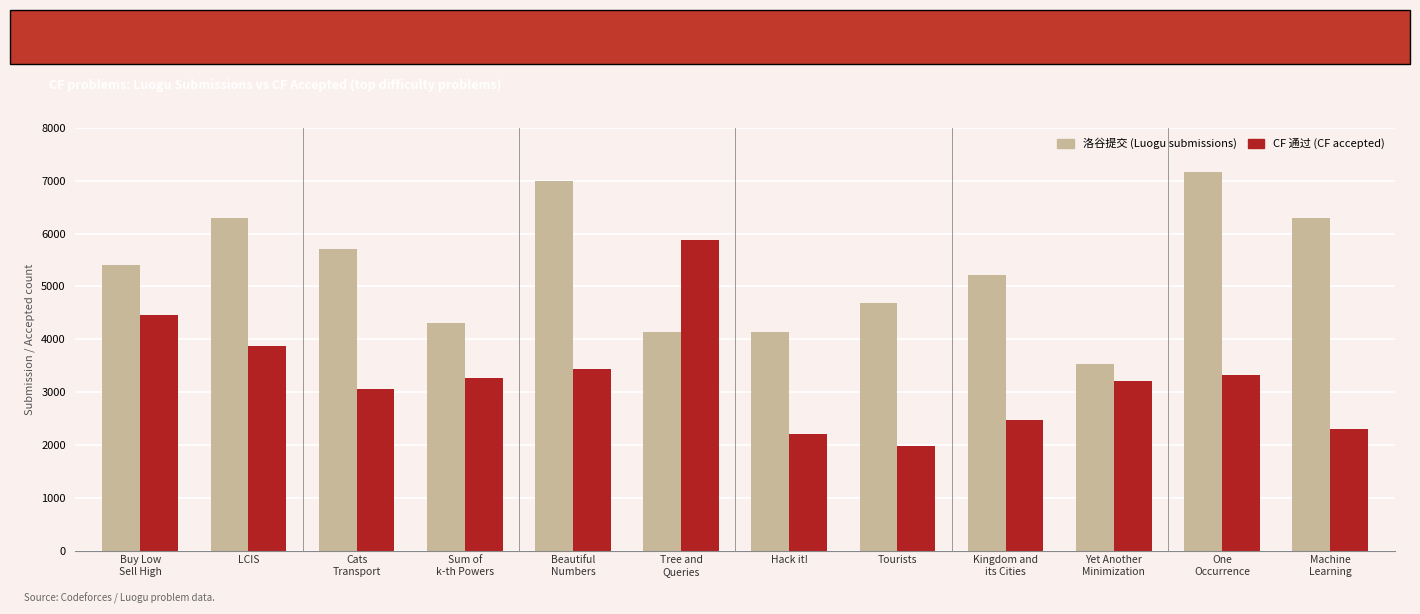

What is the label of the 5th bar from the right?

Tourists